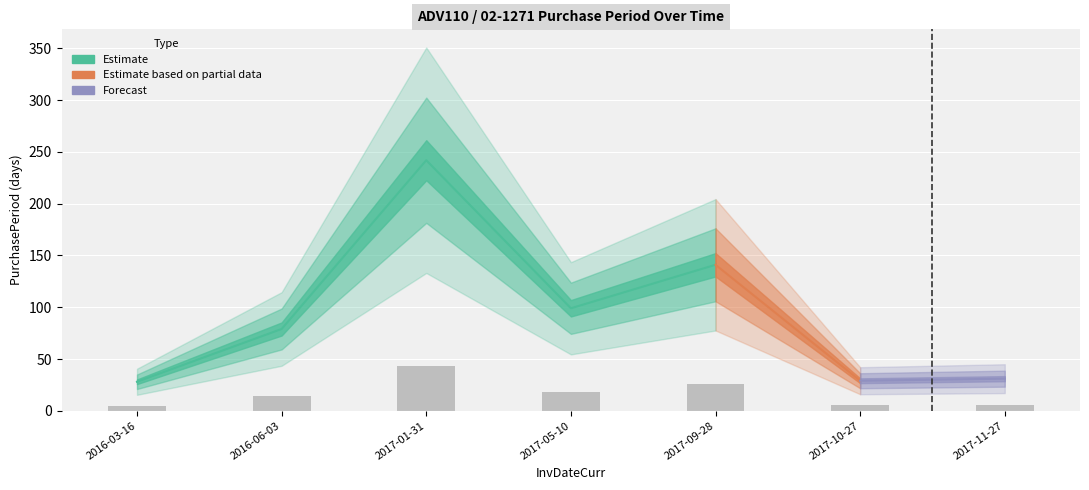

What is the change in value from 2017-01-31 to 2017-09-28?

-18.2